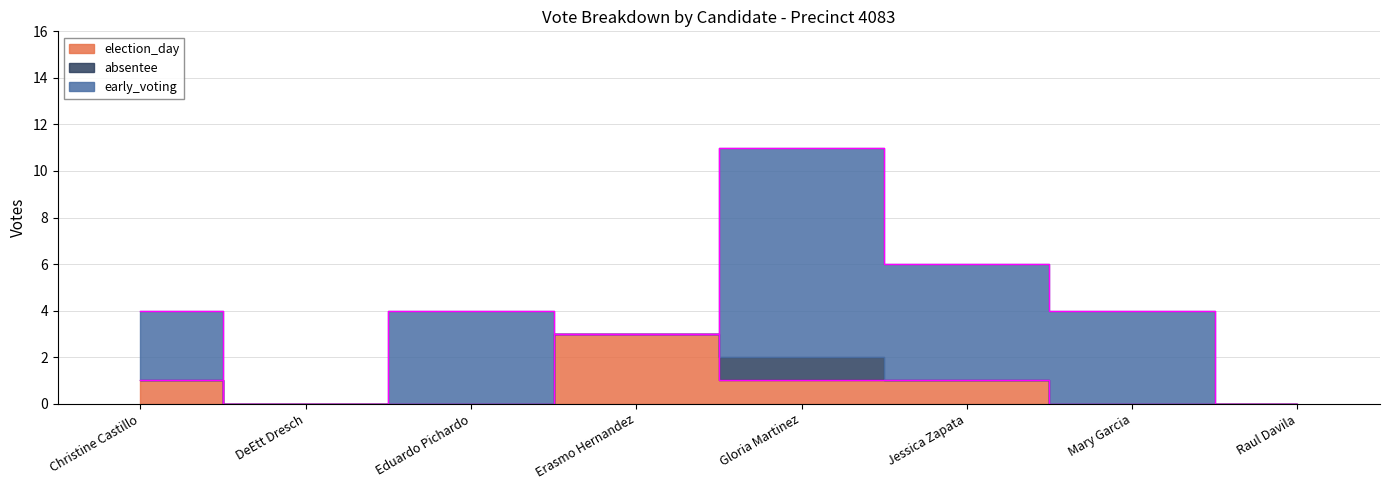

Which series has the largest total across all categories?

early_voting